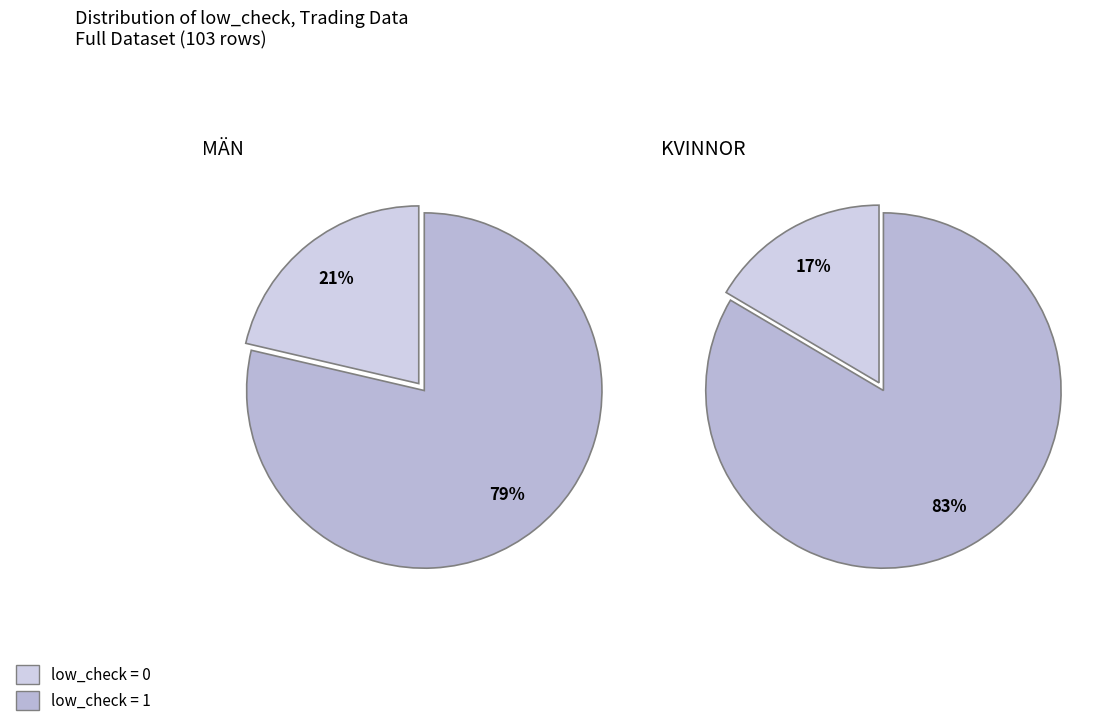

Count the number of slices in the pie.

2